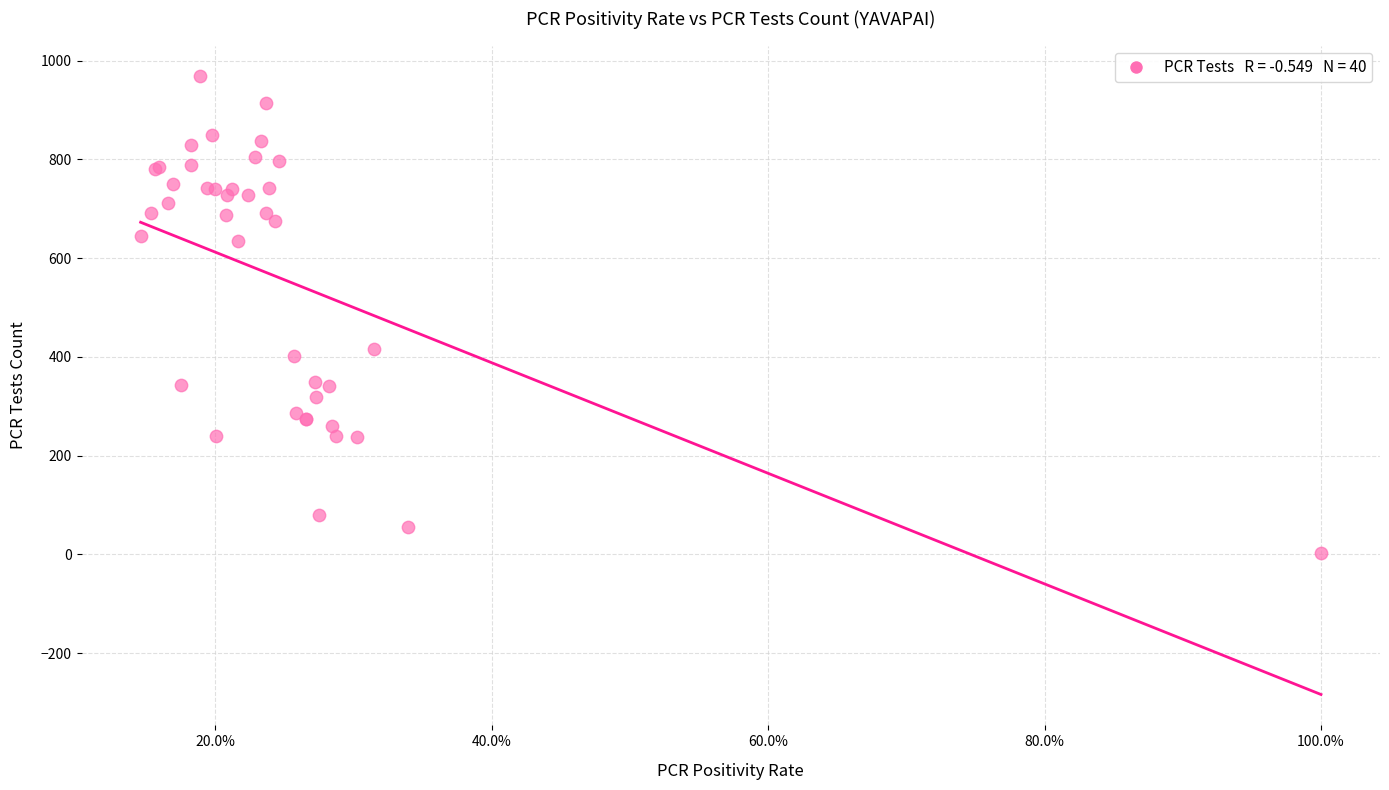

What Y value in the scatter plot is closest to 485?

416